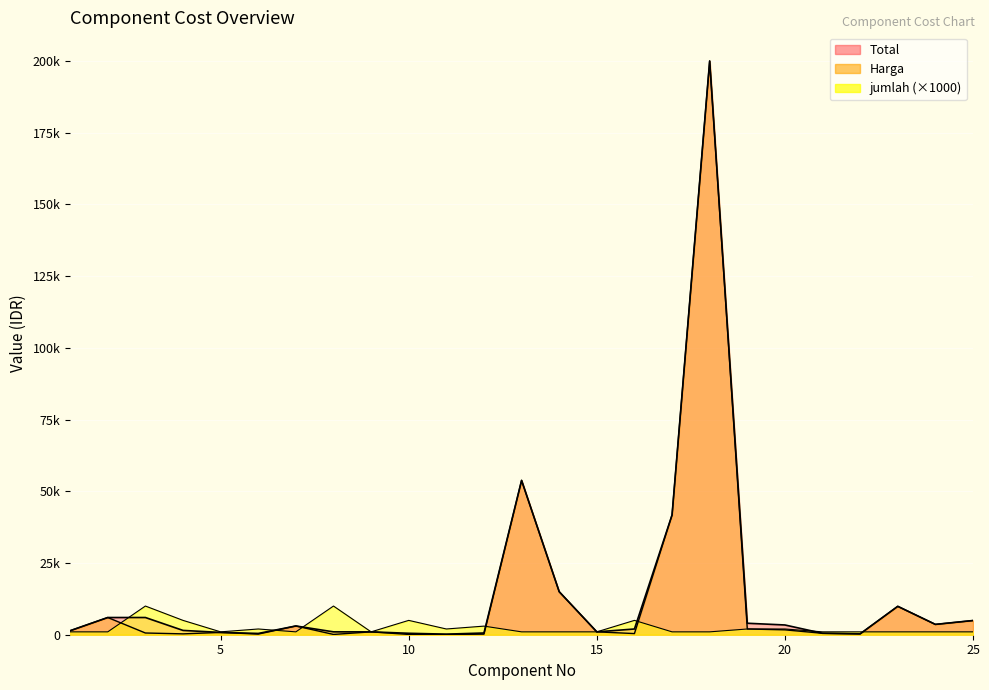

The value of jumlah at 22 is 1000. True or false?

True